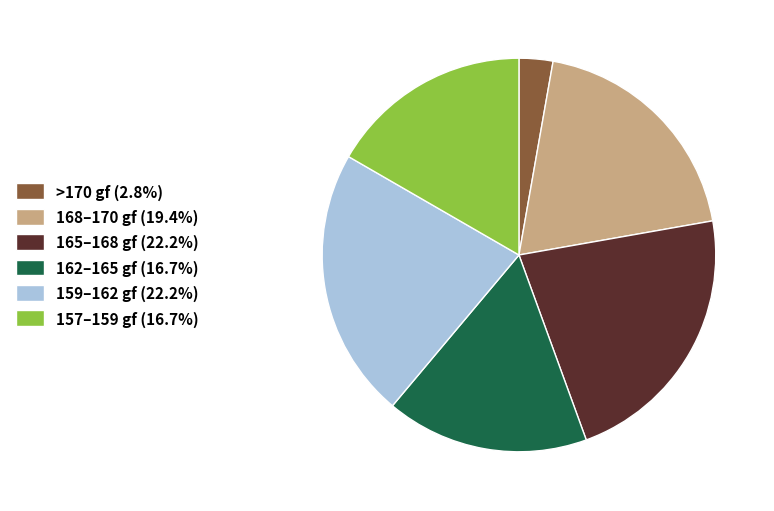

Does 165–168 gf (22.2%) represent more than half of the total?

No